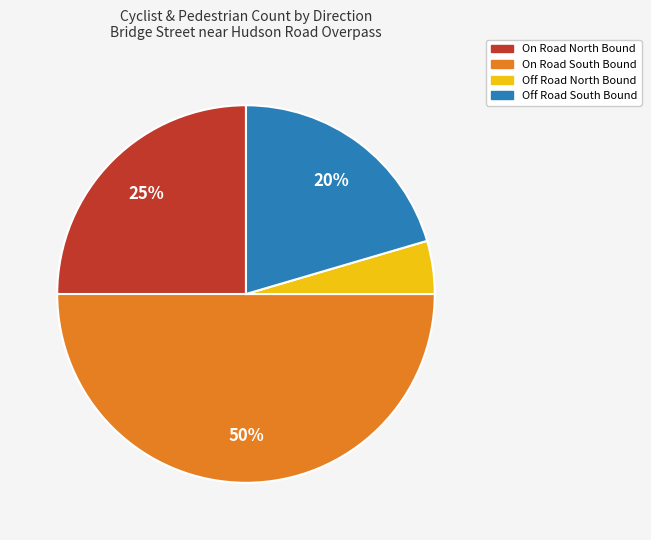

The Off Road South Bound slice represents 8% of the pie. True or false?

False